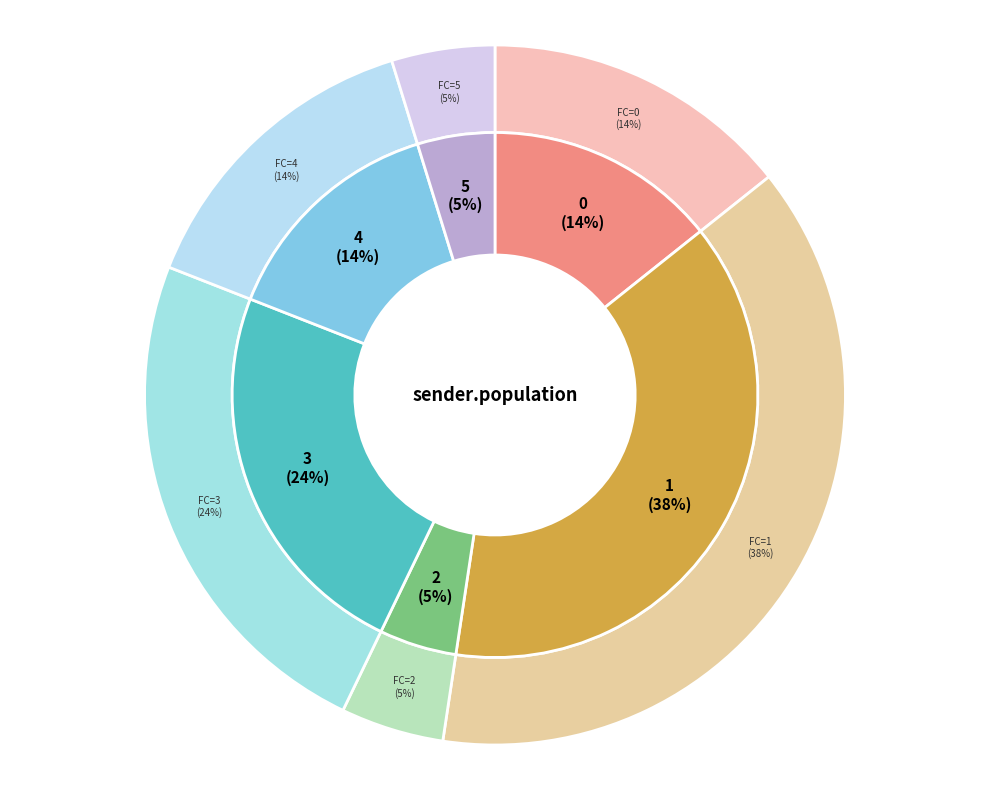

Count the number of slices in the pie.

6